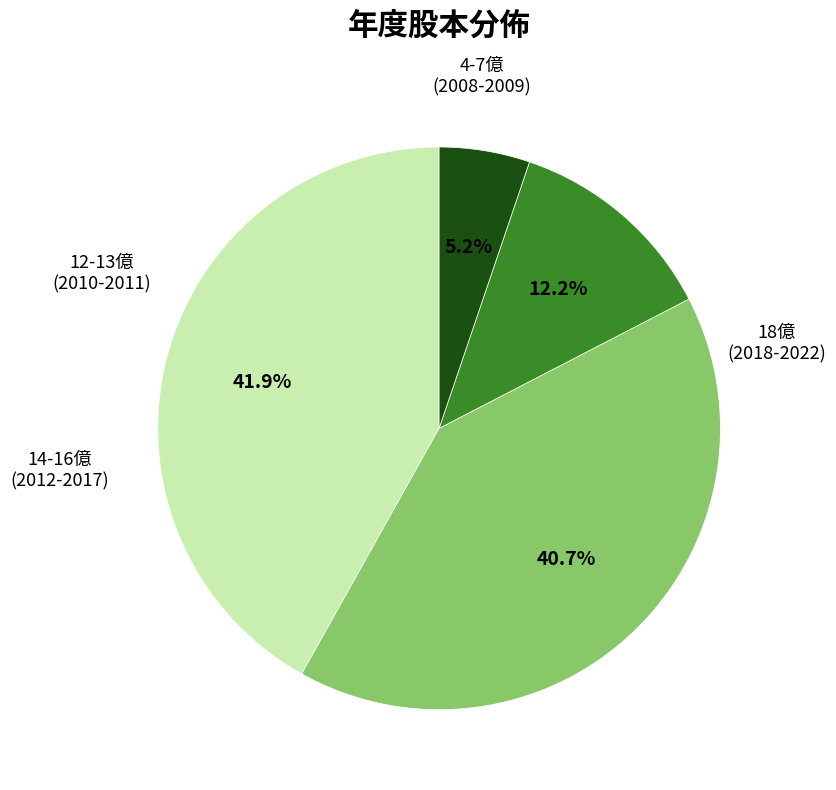

Is there any slice that represents more than half of the pie?

No